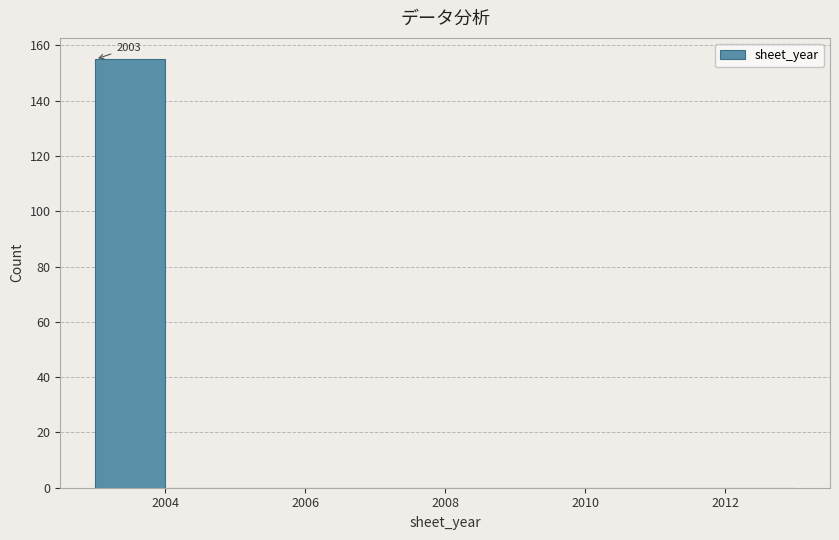

Over which range of the x-axis is the bar tallest?

2003 to 2004